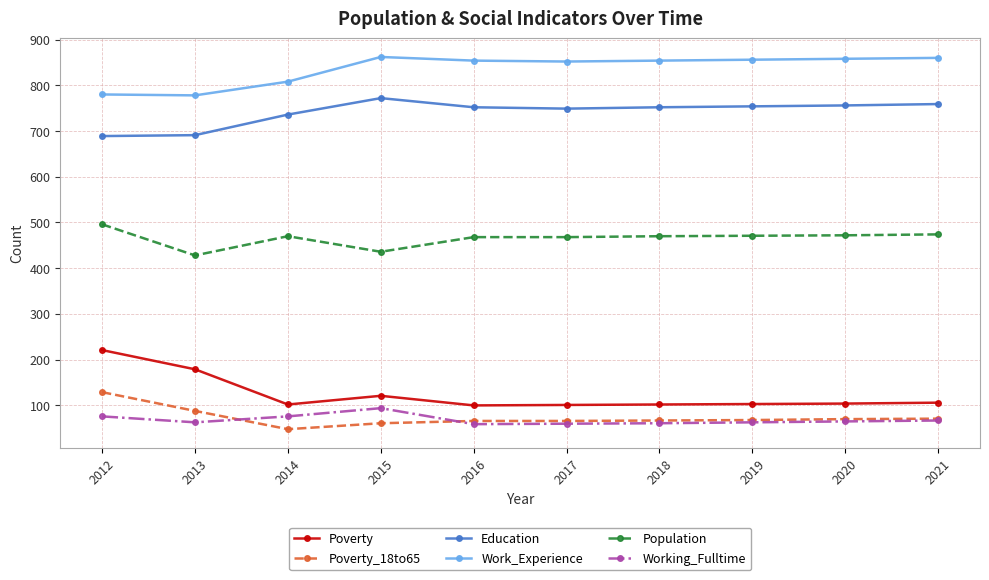

Which series has the largest total across all categories?

Work_Experience